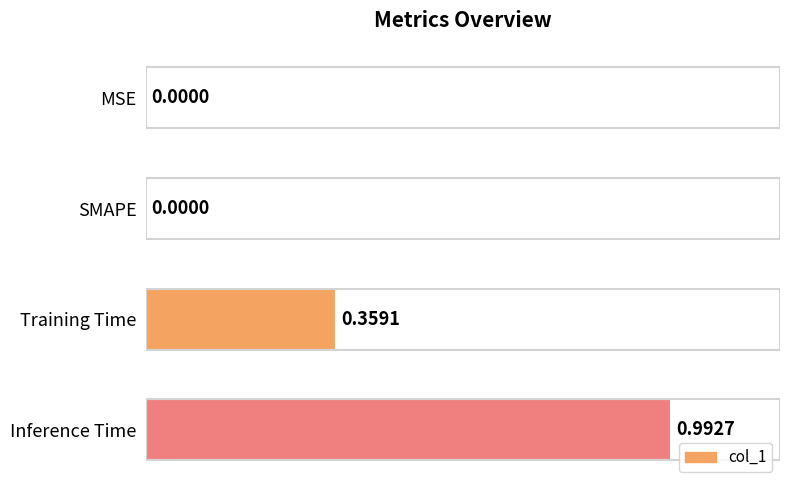

Which has a higher value, SMAPE or Inference Time?

Inference Time